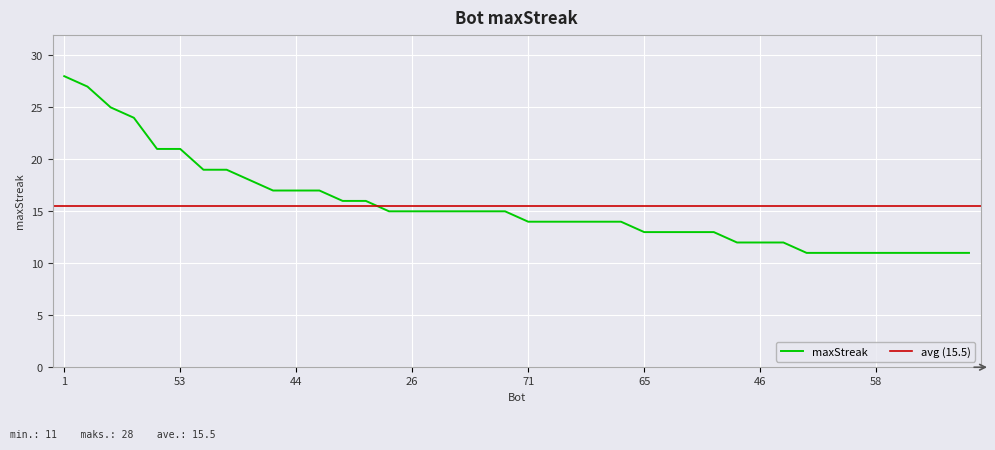

True or false: the data has more than 0 interior local peaks.

False